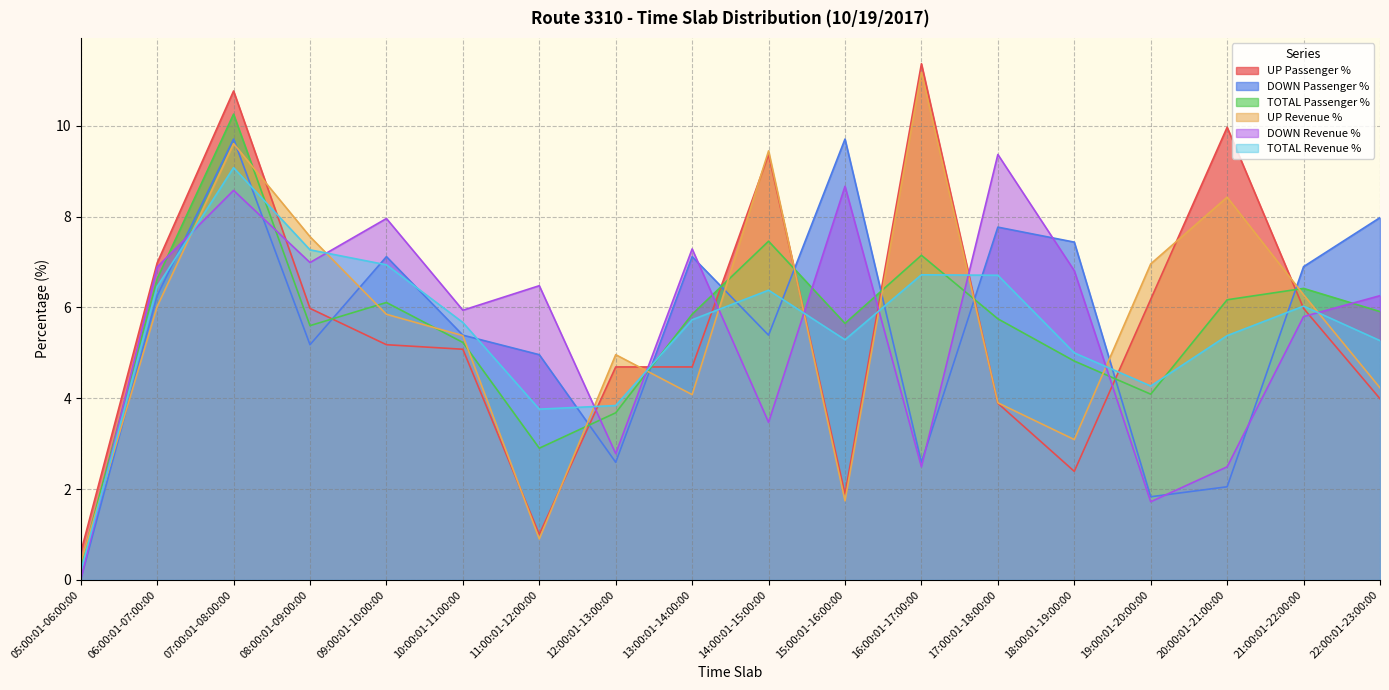

In UP Passenger %, how many points are lower than both neighbors (excluding endpoints)?

3